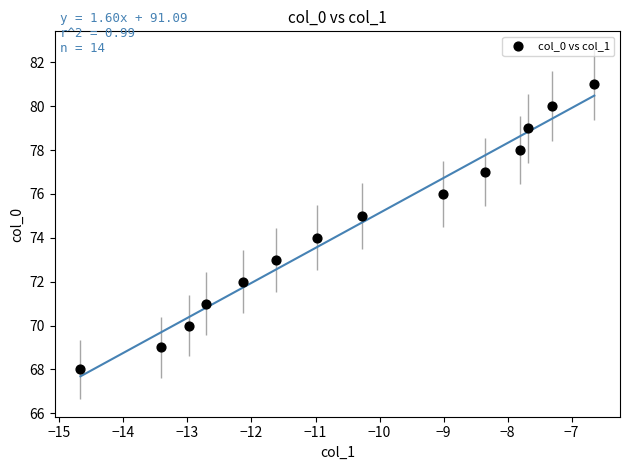

What is the range of Y values (max minus min)?

13